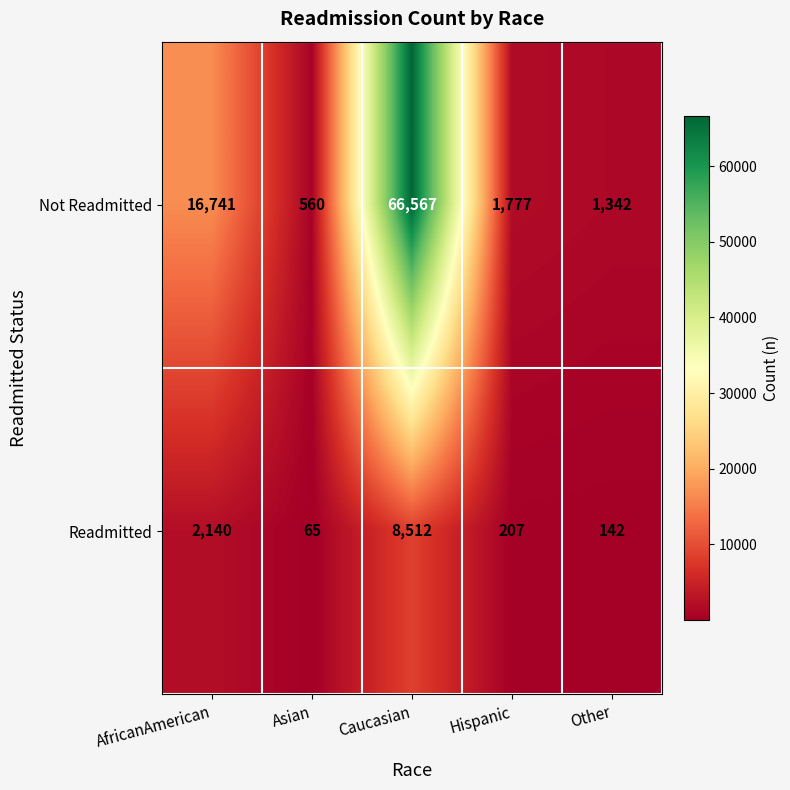

What is the difference between the highest and lowest values at Asian?

495